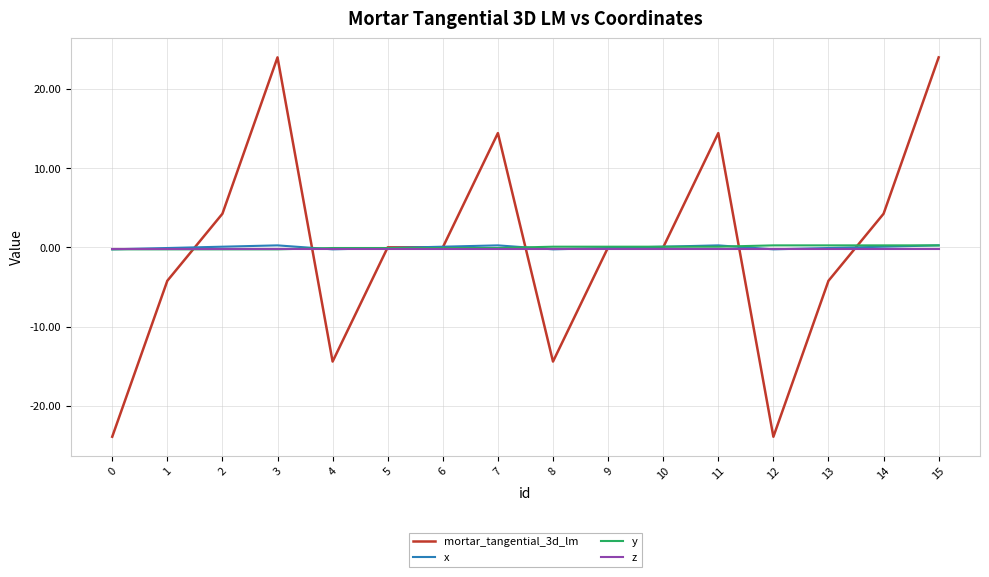

Which series has the largest range (max minus min)?

mortar_tangential_3d_lm